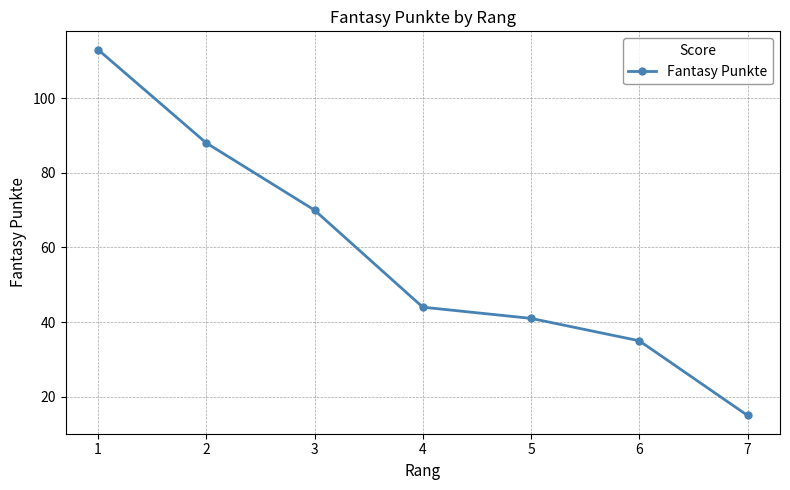

True or false: the data shows 35 at 6.

True